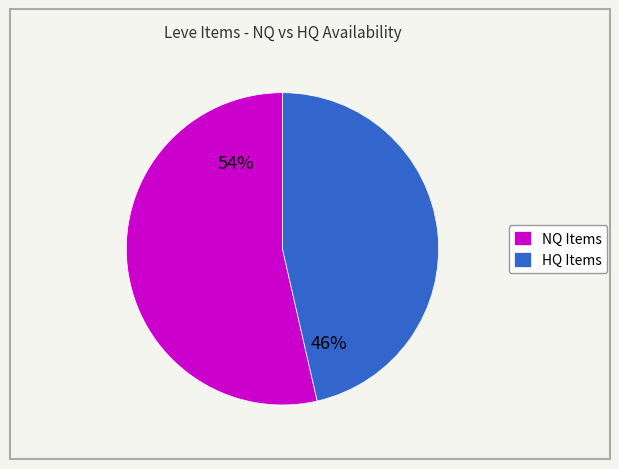

What is the ratio of the value at HQ Items to the value at NQ Items?

0.9